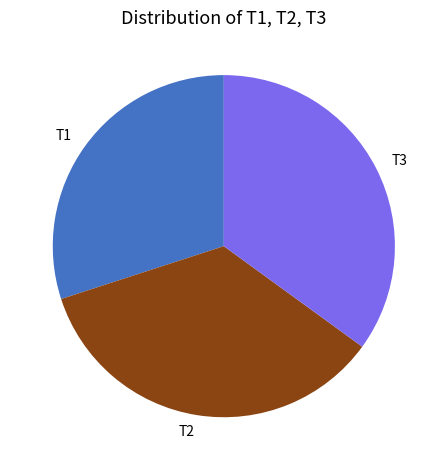

Is there a majority slice in this chart?

No